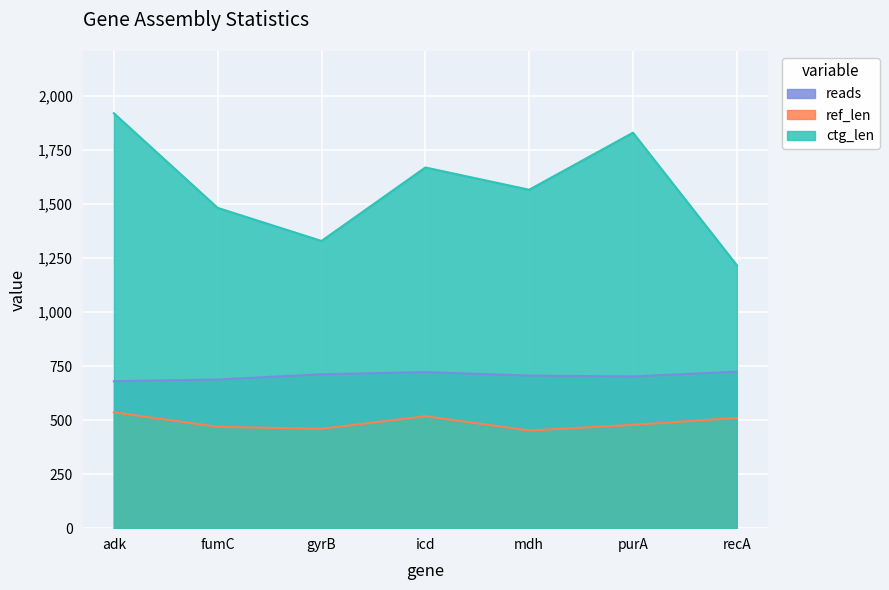

True or false: reads has more than 2 points higher than both neighbors.

False